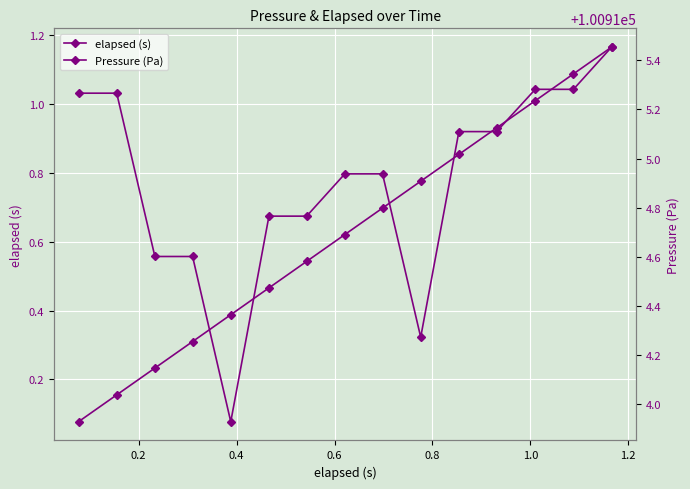

True or false: elapsed (s) and Pressure (Pa) intersect in this chart.

False